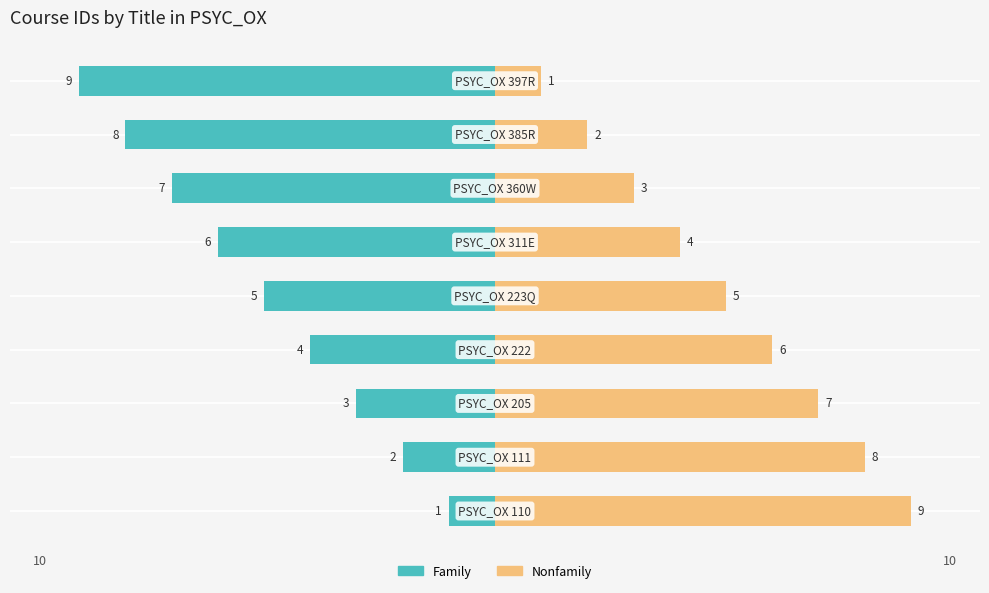

What is the maximum value for Nonfamily?

9